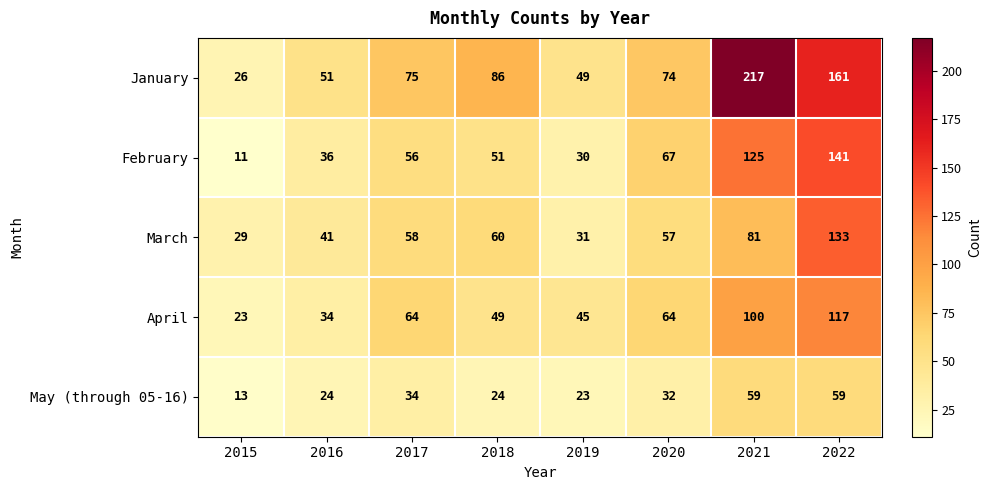

Which series has the largest total across all categories?

January